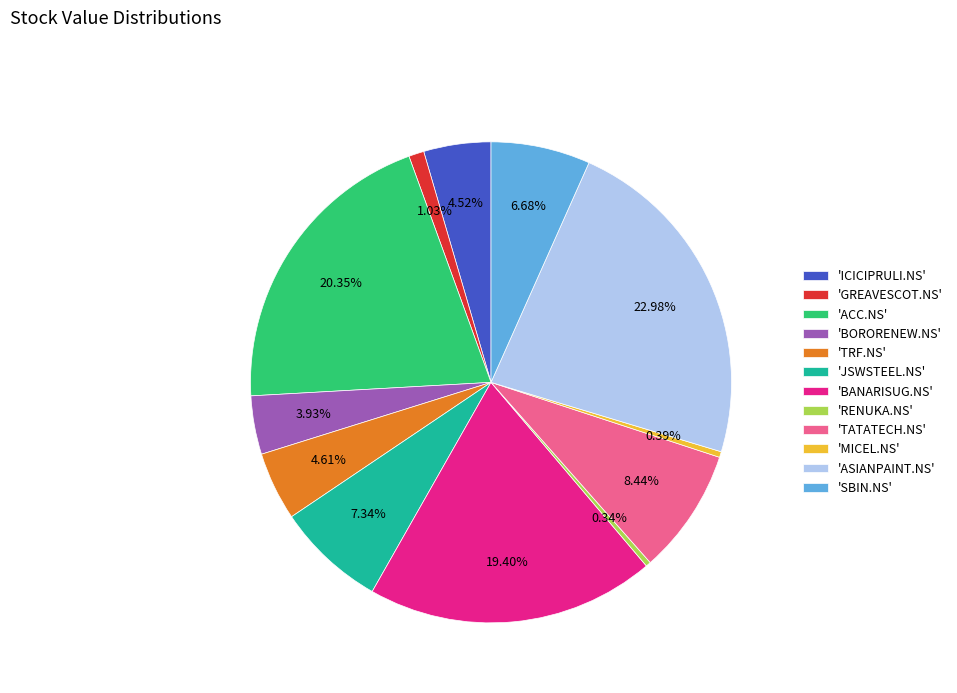

Between 'BORORENEW.NS' and 'ICICIPRULI.NS', which is larger?

'ICICIPRULI.NS'